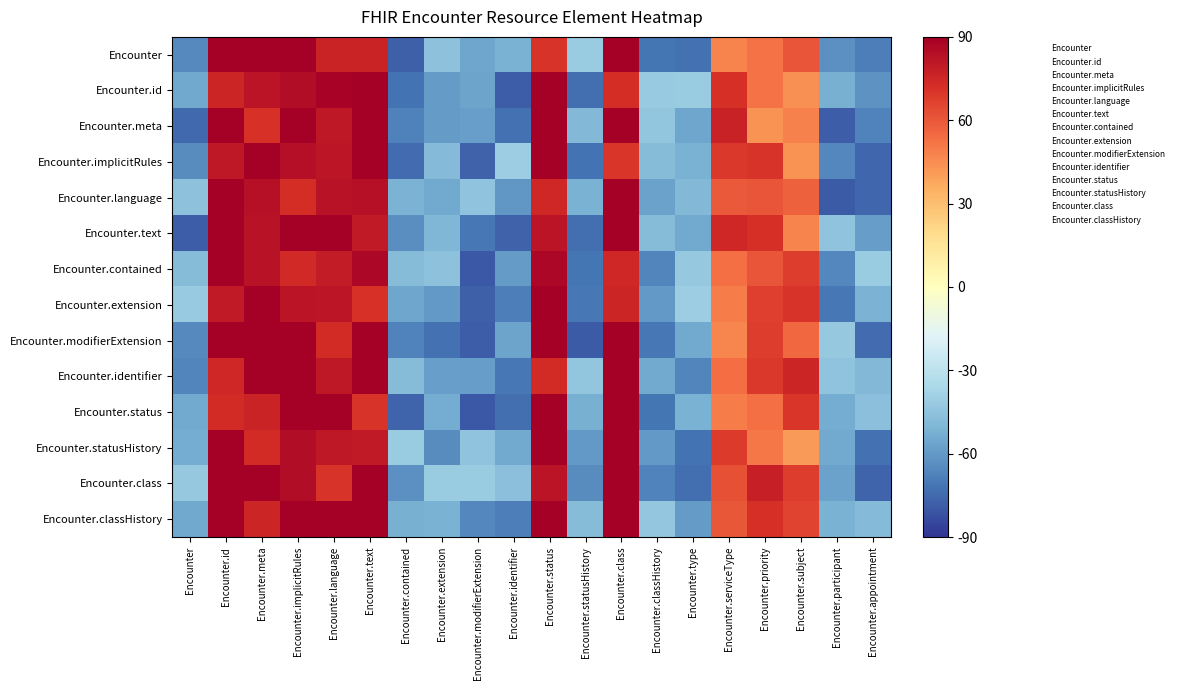

What is the difference between the highest and lowest values at Encounter.text?

36.8